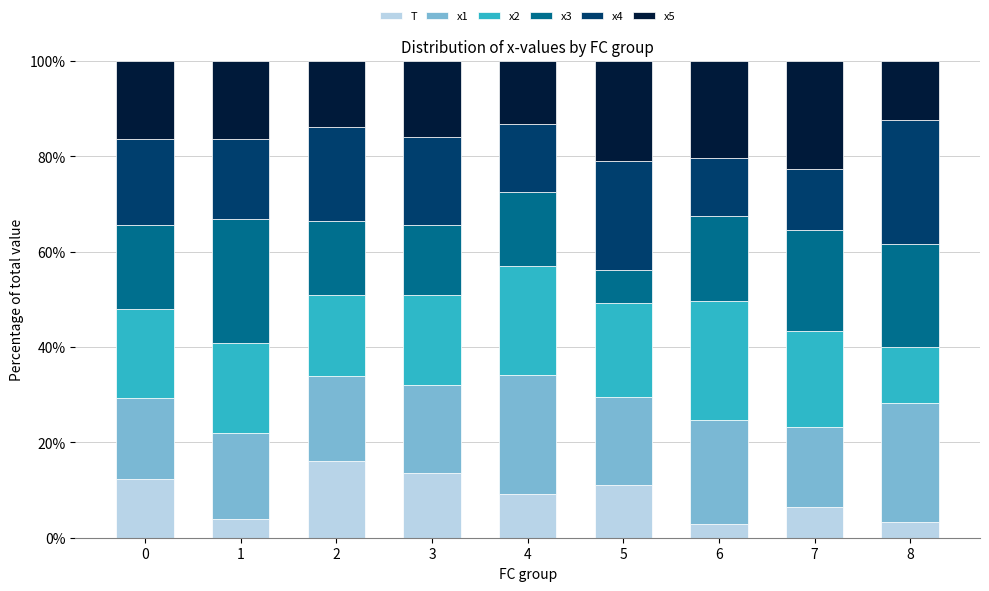

What is the lowest value of the T series?

2.8